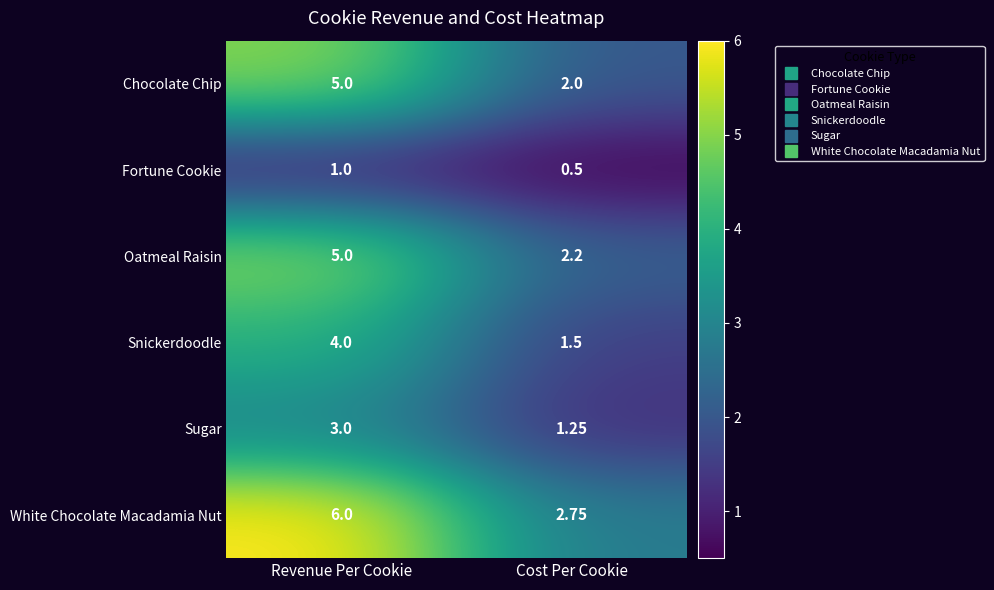

Is the value of Snickerdoodle at Revenue Per Cookie greater than the value of Oatmeal Raisin at Cost Per Cookie?

Yes